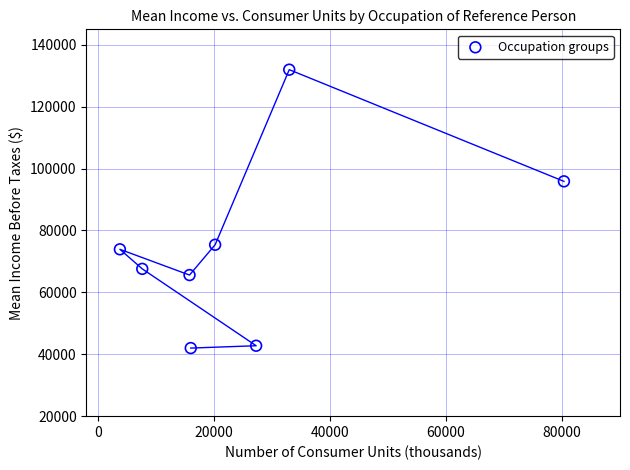

What is the range of X values (max minus min)?

76562